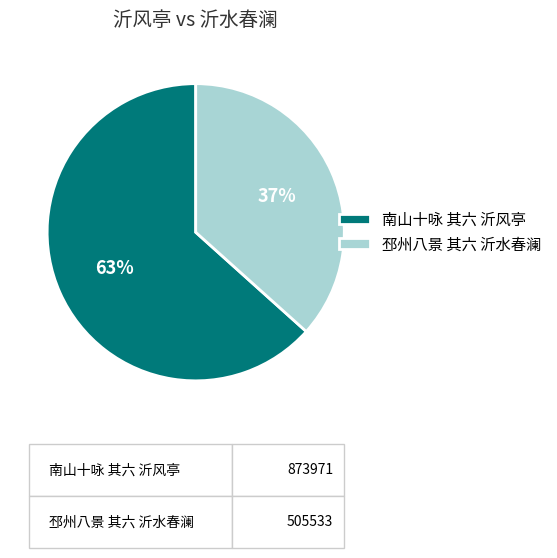

True or false: 邳州八景 其六 沂水春澜 accounts for 37% of the total.

True